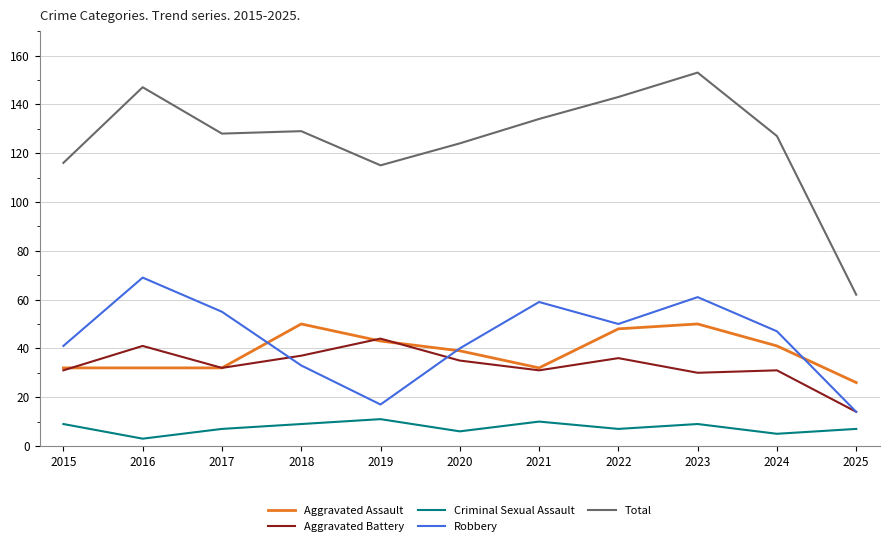

Read the Aggravated Assault value at 2016, to the nearest 10.

30